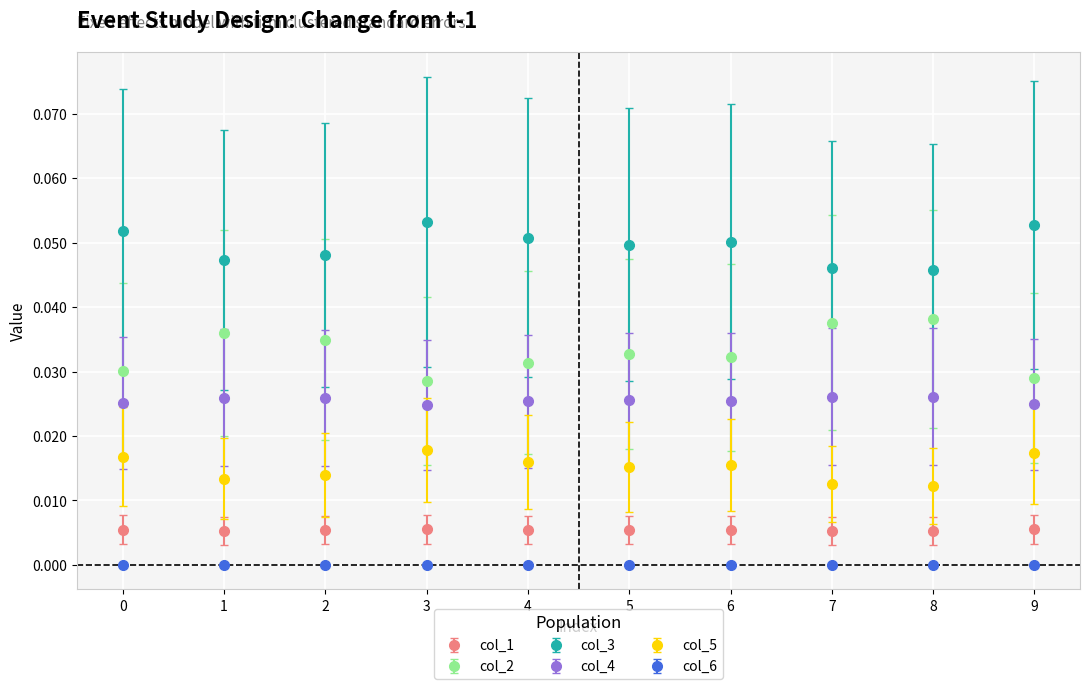

At which category does col_3 reach its first local valley?

1